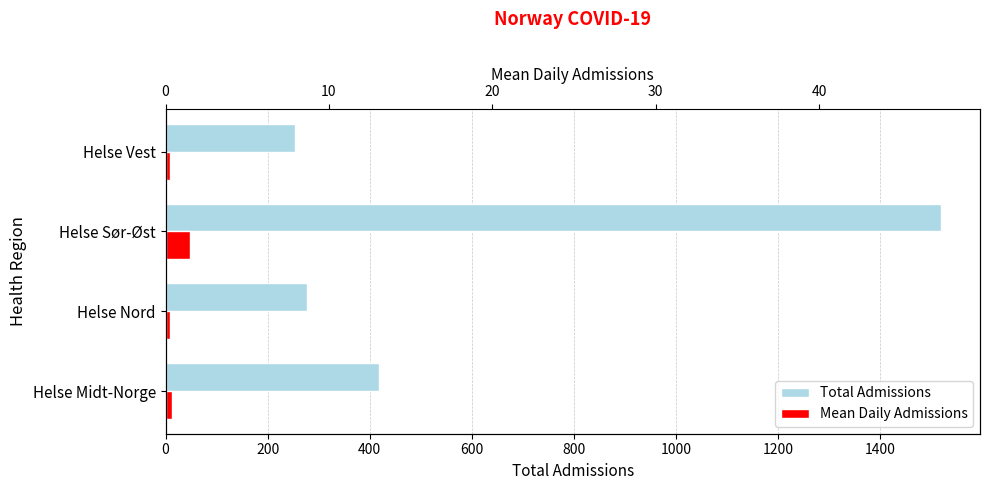

Reading right to left, transcribe all the data shown in this chart.

Total Admissions: 254.0	1519.0	277.0	418.0
Mean Daily Admissions: 7.9	47.5	8.2	12.3